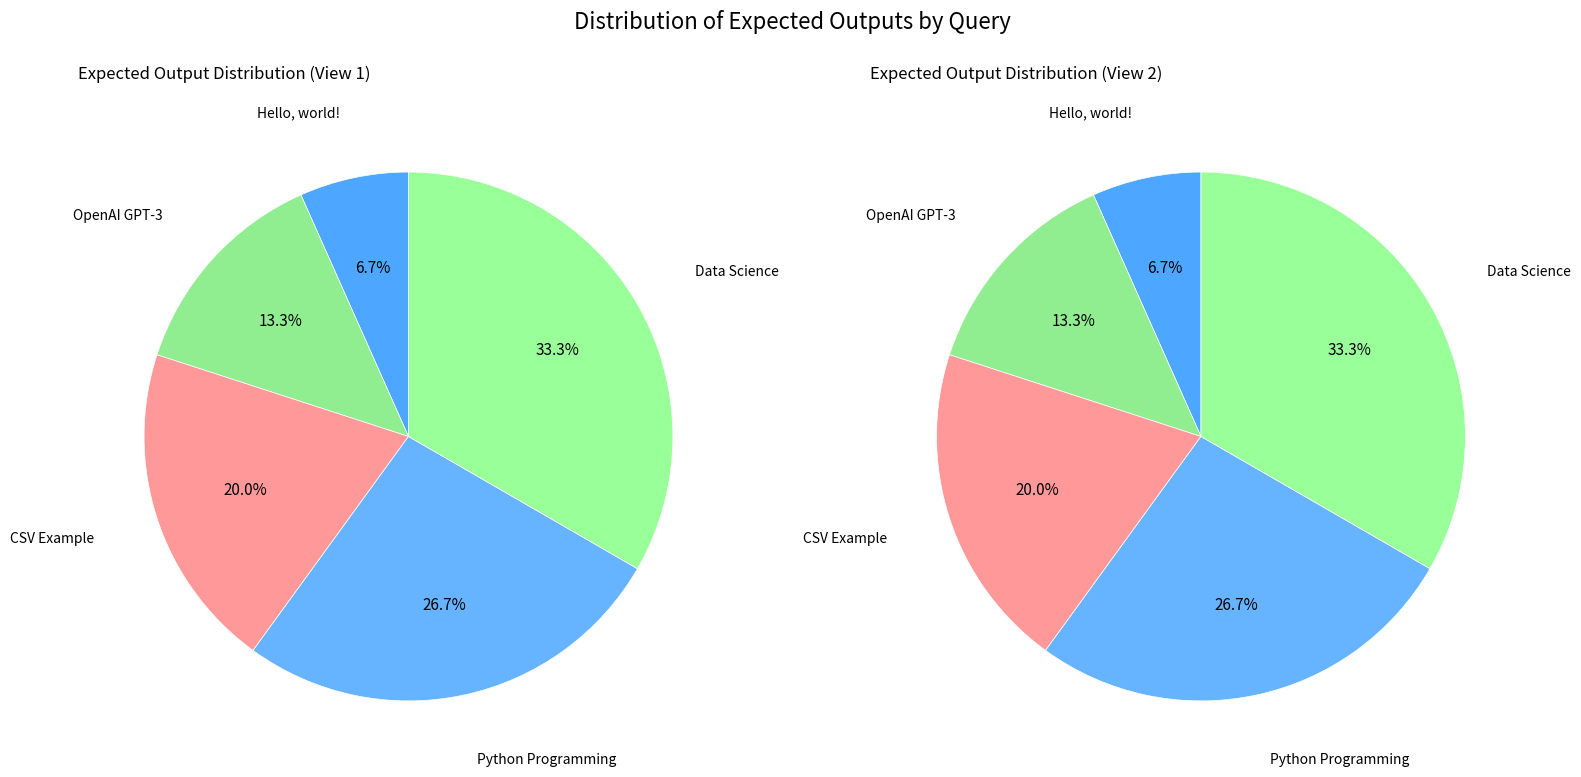

What is the ratio of the value at Hello, world! to the value at OpenAI GPT-3?

0.5